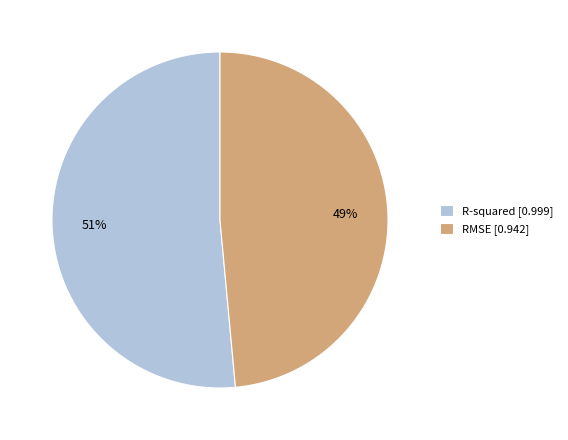

Count the number of slices in the pie.

2